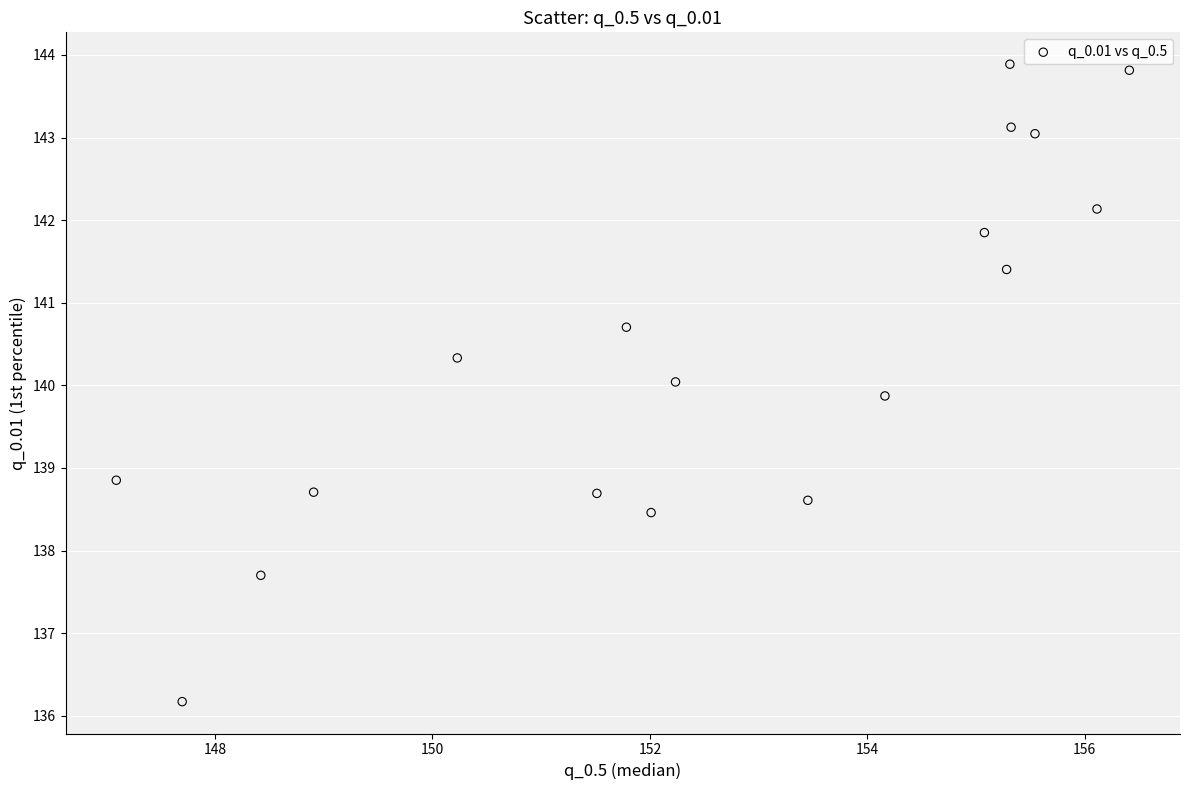

What is the range of Y values (max minus min)?

7.7